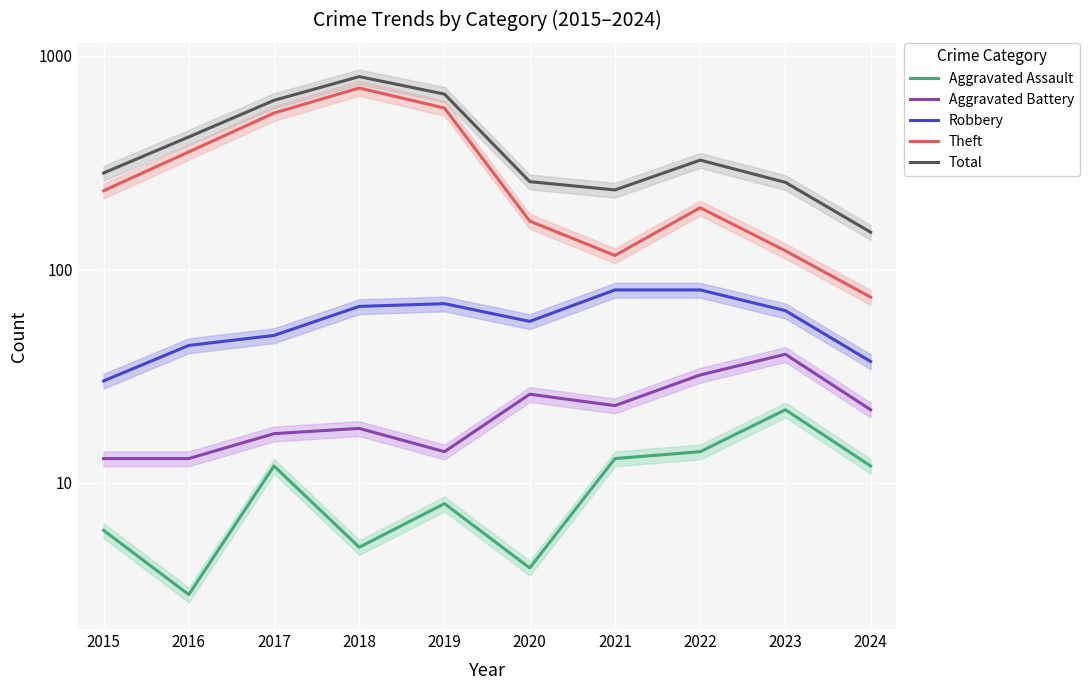

What are all the series names shown in the legend?

Aggravated Assault, Aggravated Battery, Robbery, Theft, Total